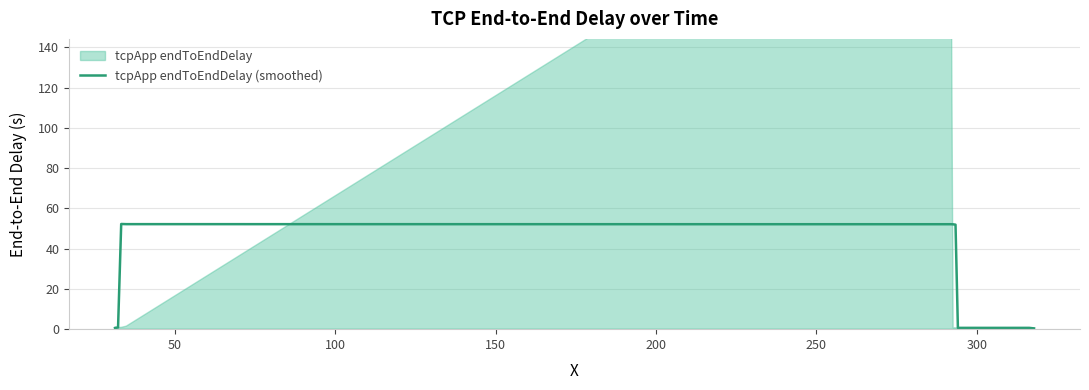

What is the difference between the maximum and minimum values?

51.9